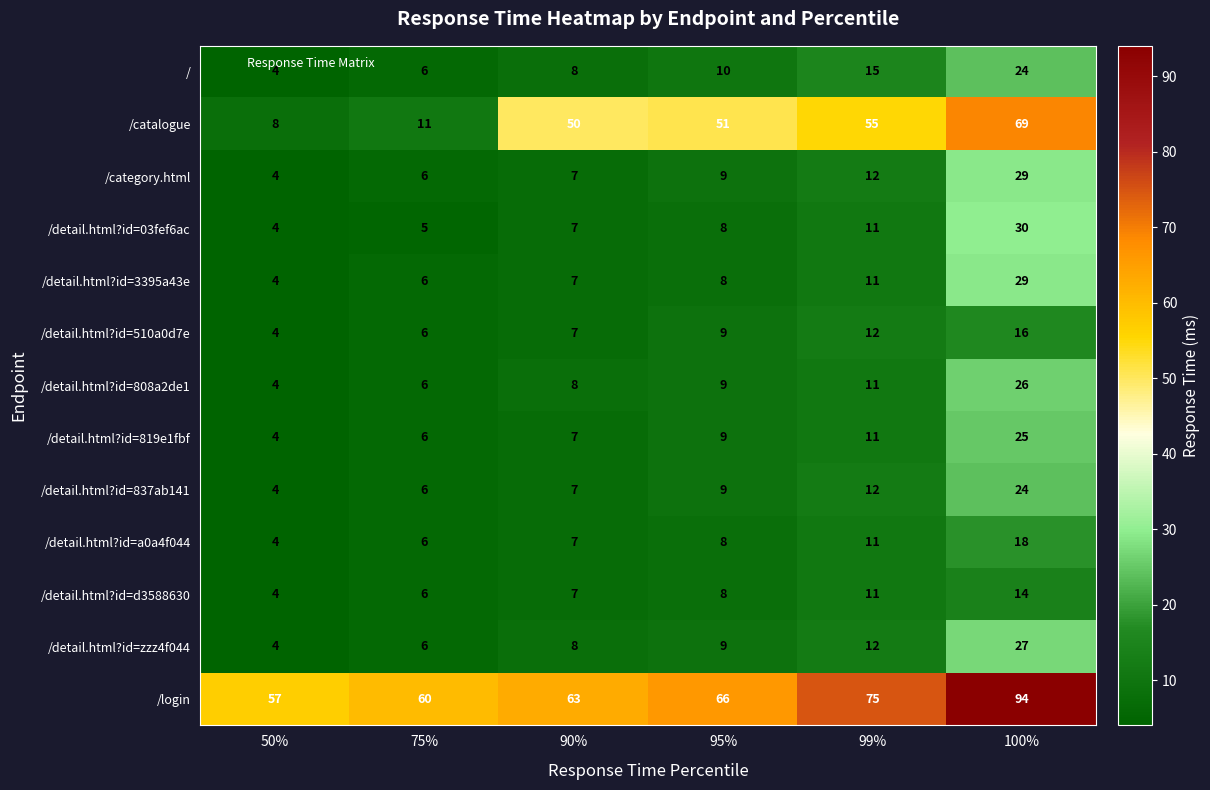

What is the sum of the /detail.html?id=zzz4f044 values at 100% and 90%?

35